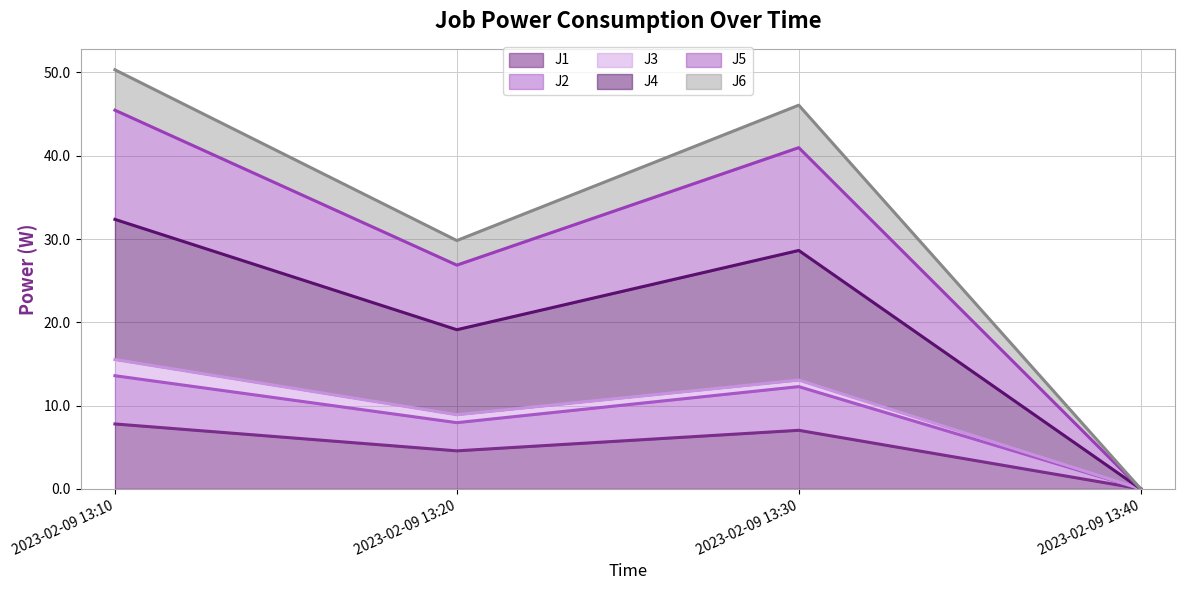

What is the greatest value displayed?

50.3